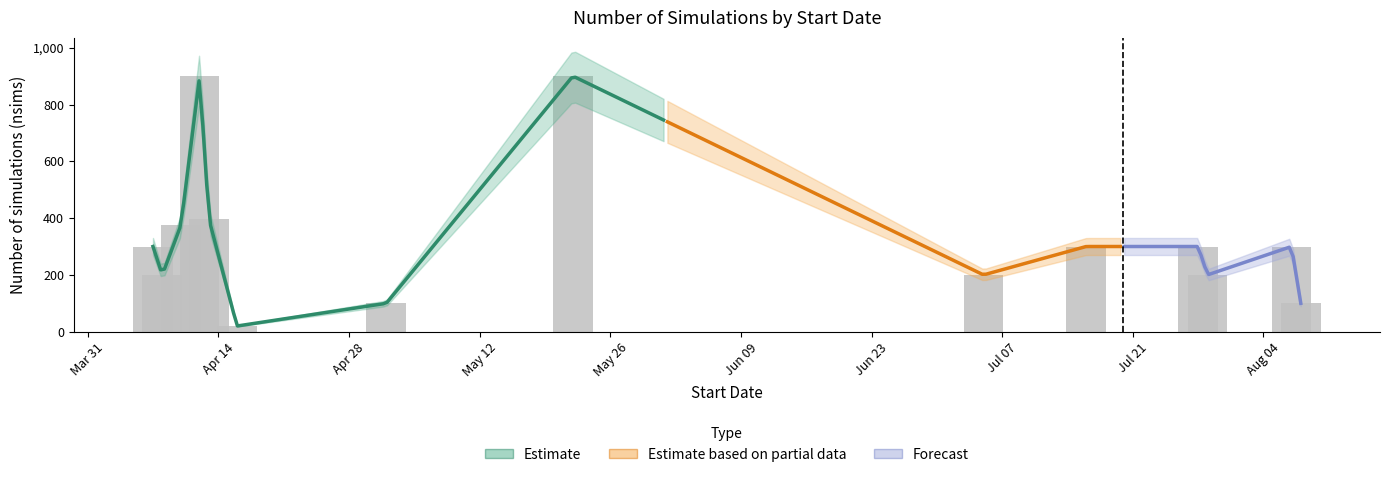

Which category has the highest value across all series?

2025-04-12